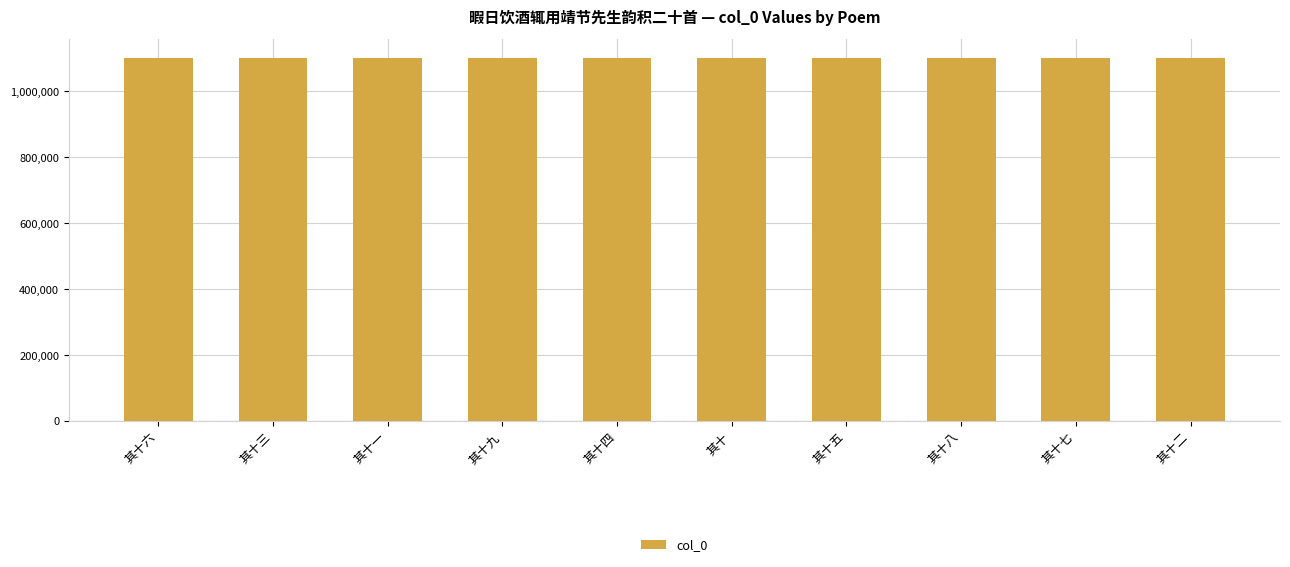

How many values are between 1102632 and 1102637?

6